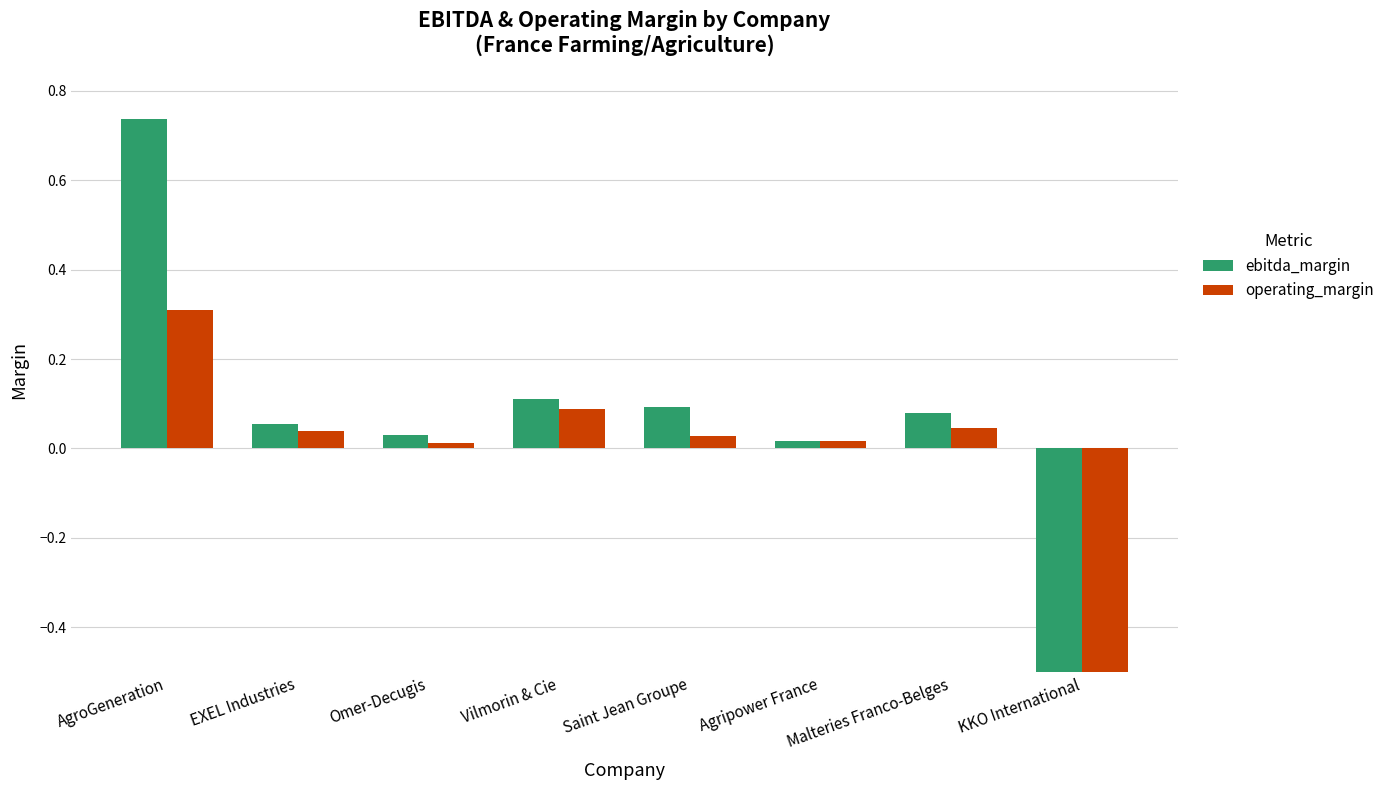

Reading right to left, list all the values displayed in this chart.

ebitda_margin: -3.1	0.1	0.0	0.1	0.1	0.0	0.1	0.7
operating_margin: -4.2	0.0	0.0	0.0	0.1	0.0	0.0	0.3